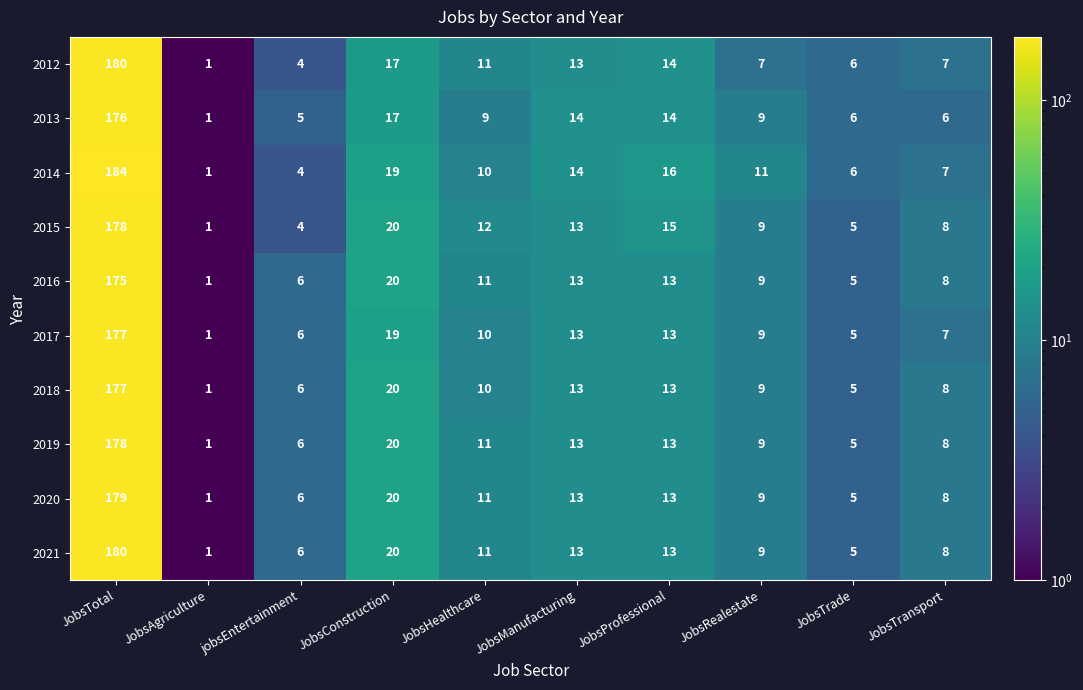

Read the 2013 value at JobsTotal, to the nearest 10.

180